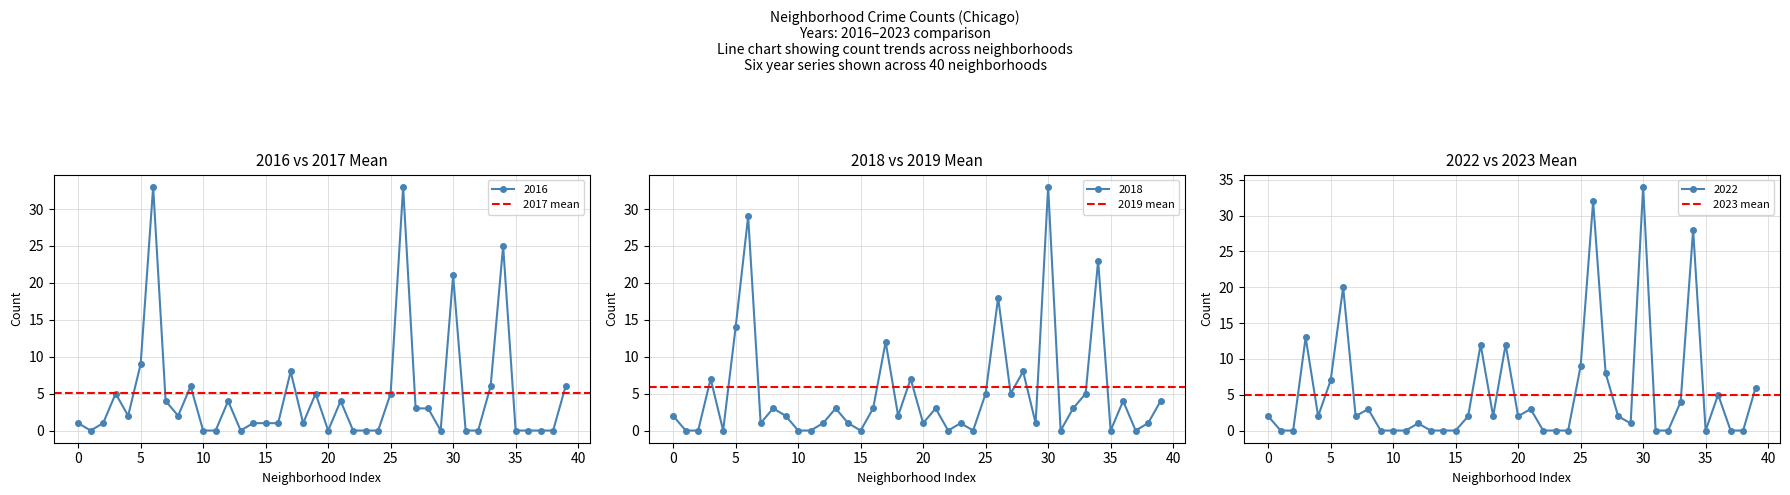

The 2016 series shows 0 at 10. True or false?

True